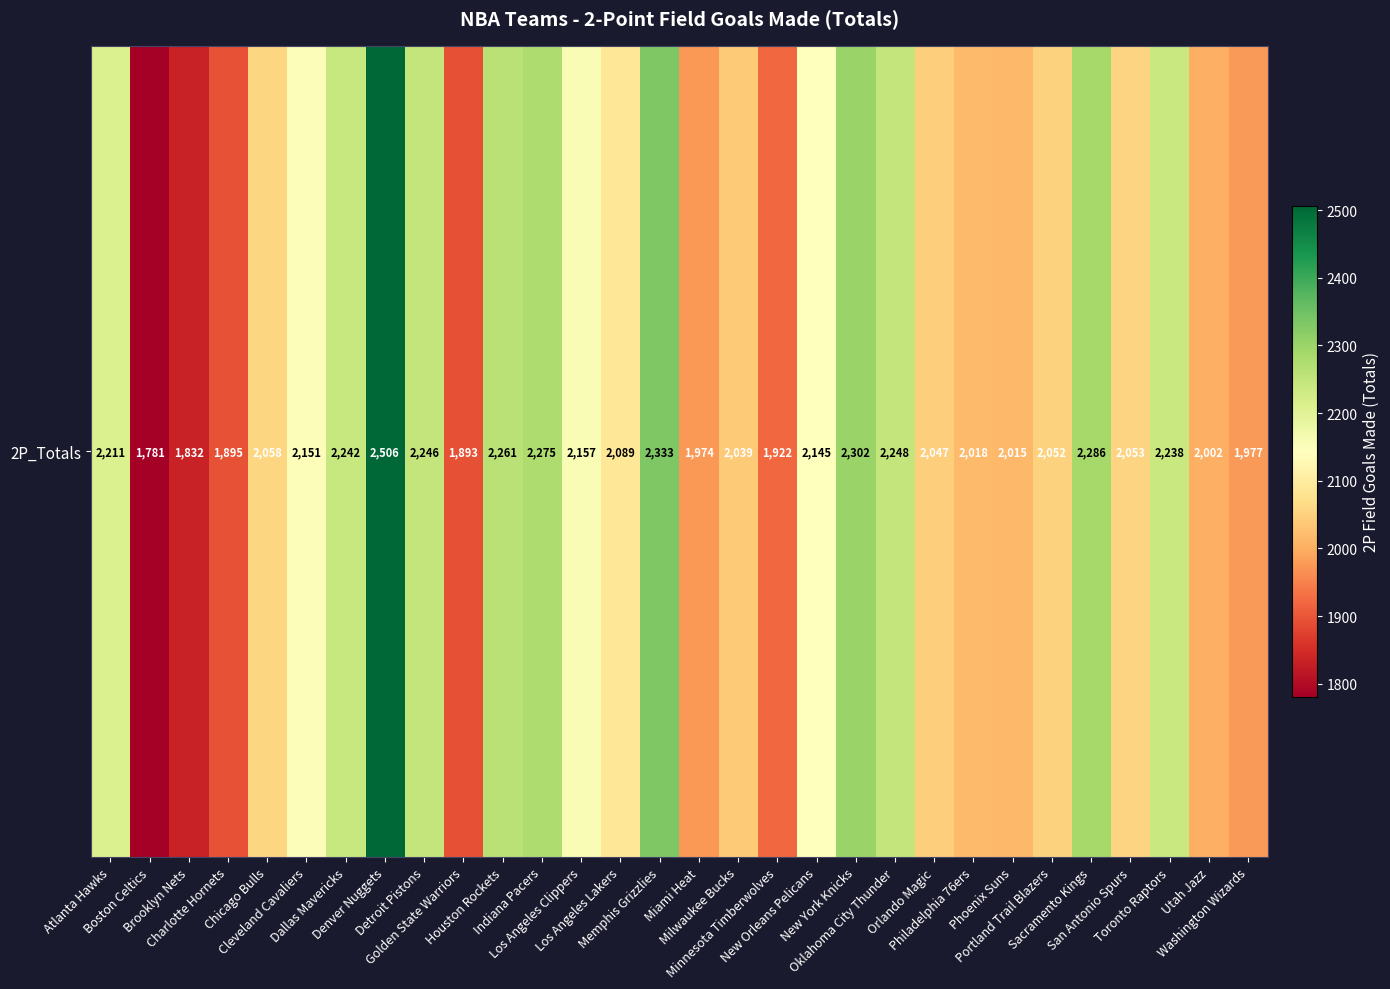

Count the number of values greater than 2089.

14